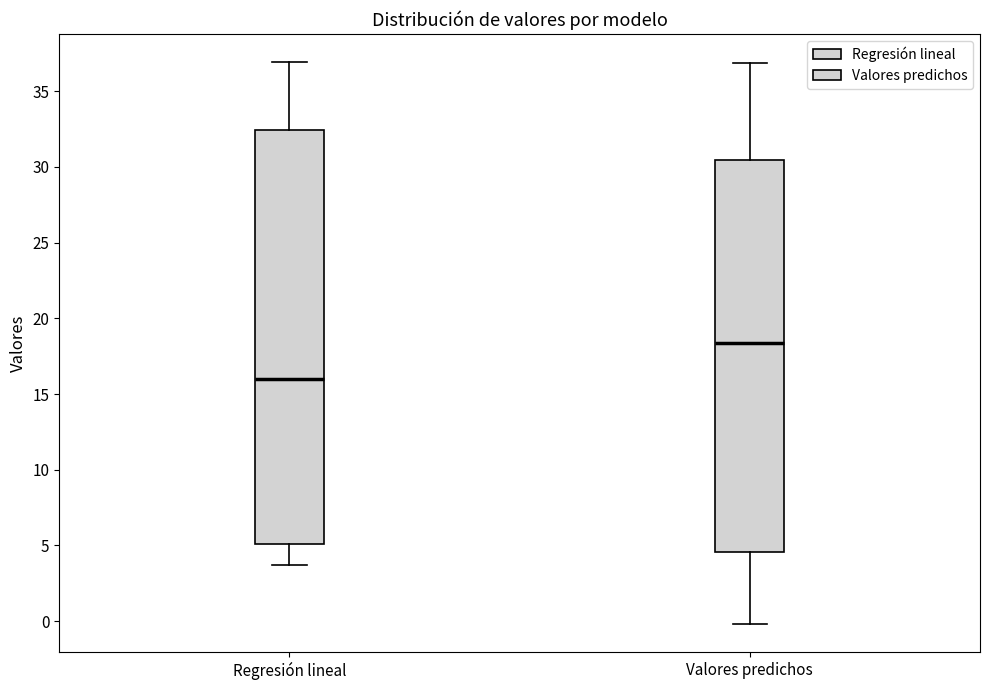

Reading left to right, read every box against the y-axis: the position of its median line, the range the box covers, and the ends of its whiskers. The values are not printed on the chart, so give them approximately, as read against the axis.

Regresión lineal: median 16.0, box 5.0 to 32.5, whiskers 3.5 to 37.0
Valores predichos: median 18.5, box 4.5 to 30.5, whiskers 0.0 to 37.0